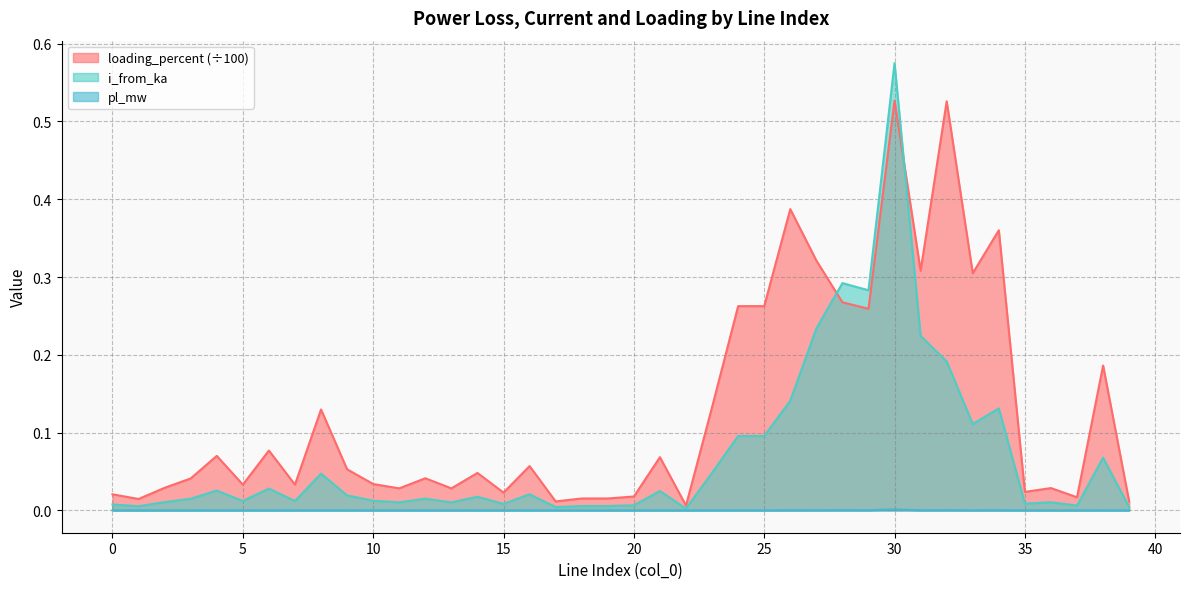

The i_from_ka series shows 0.0 at 14. True or false?

True